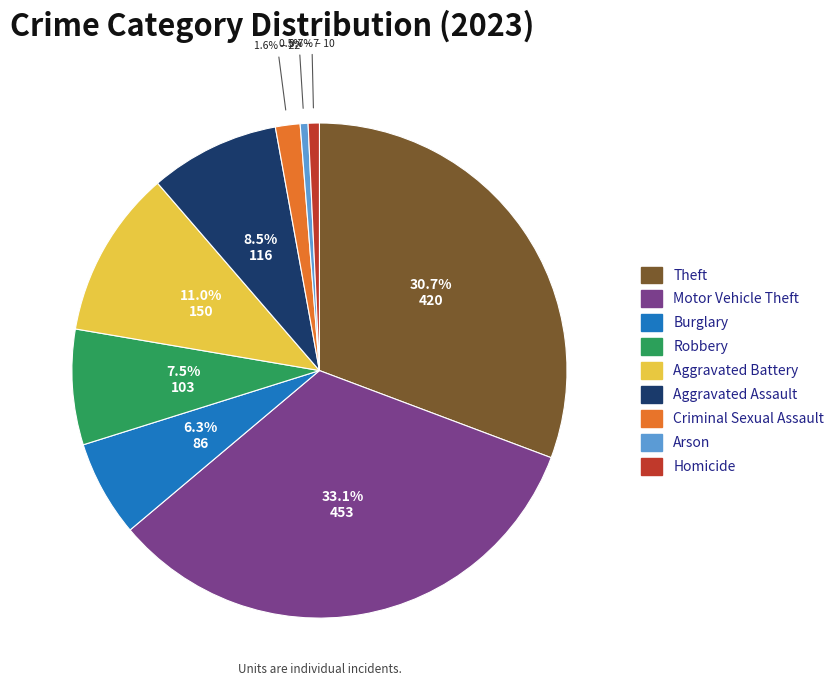

How many segments does this pie chart have?

9